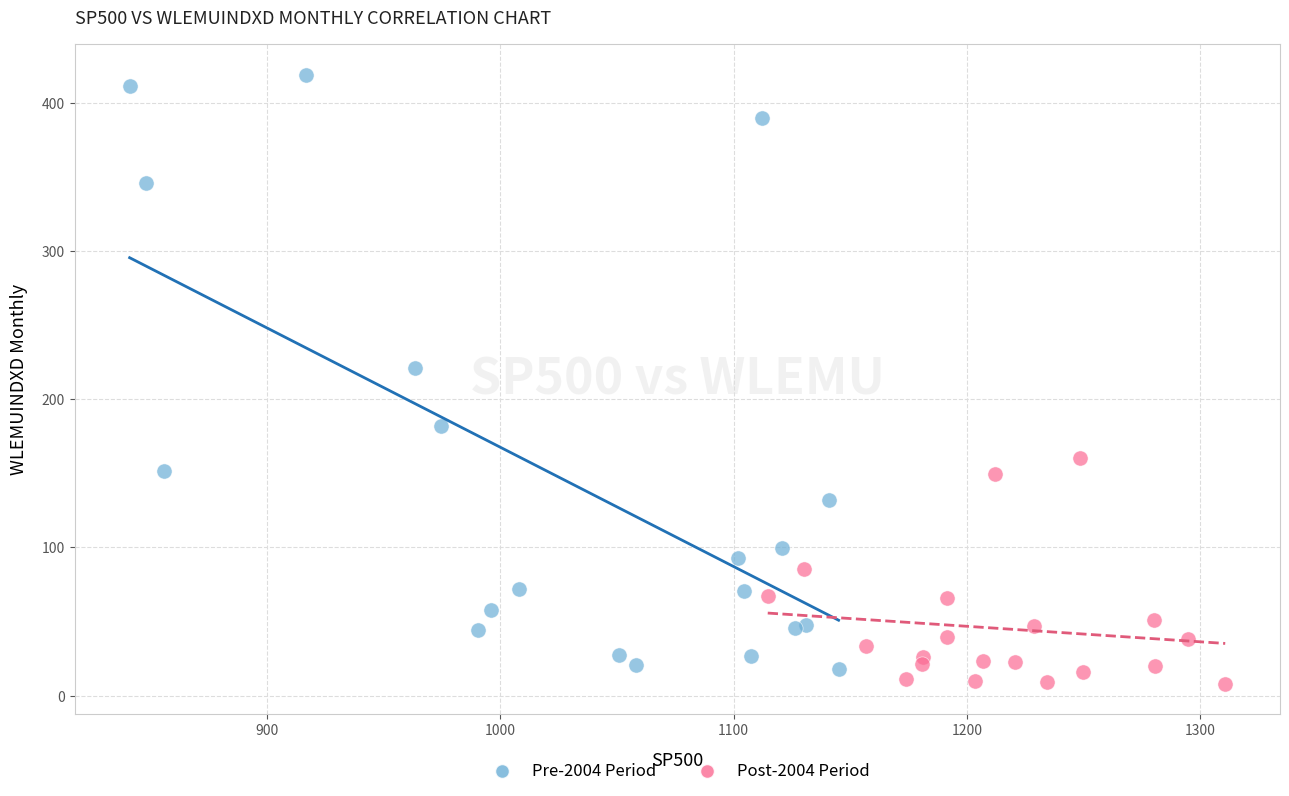

Which series contains the lowest Y value?

Post-2004 Period